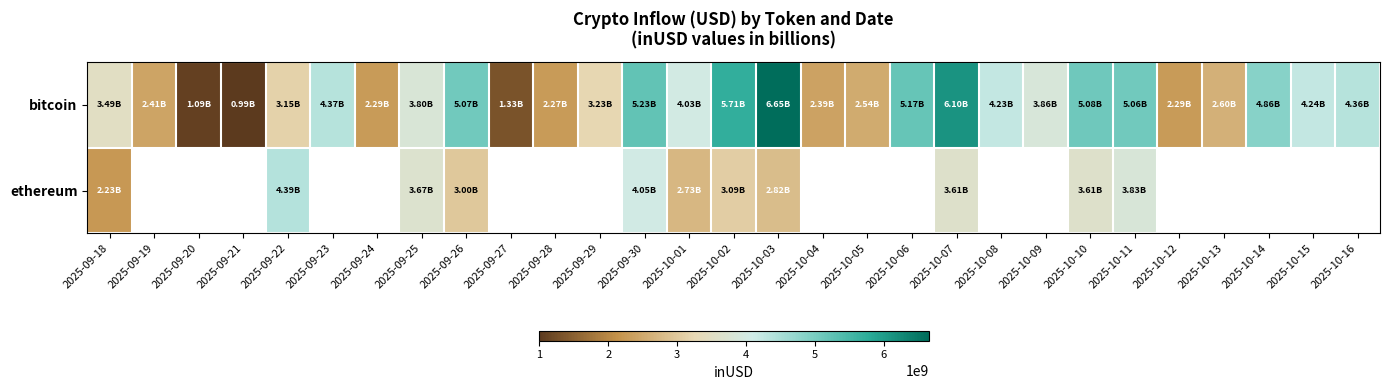

Rank the categories by row_0 value from highest to lowest.

2025-10-03, 2025-10-07, 2025-10-02, 2025-09-30, 2025-10-06, 2025-10-10, 2025-09-26, 2025-10-11, 2025-10-14, 2025-09-23, 2025-10-16, 2025-10-15, 2025-10-08, 2025-10-01, 2025-10-09, 2025-09-25, 2025-09-18, 2025-09-29, 2025-09-22, 2025-10-13, 2025-10-05, 2025-09-19, 2025-10-04, 2025-09-24, 2025-10-12, 2025-09-28, 2025-09-27, 2025-09-20, 2025-09-21